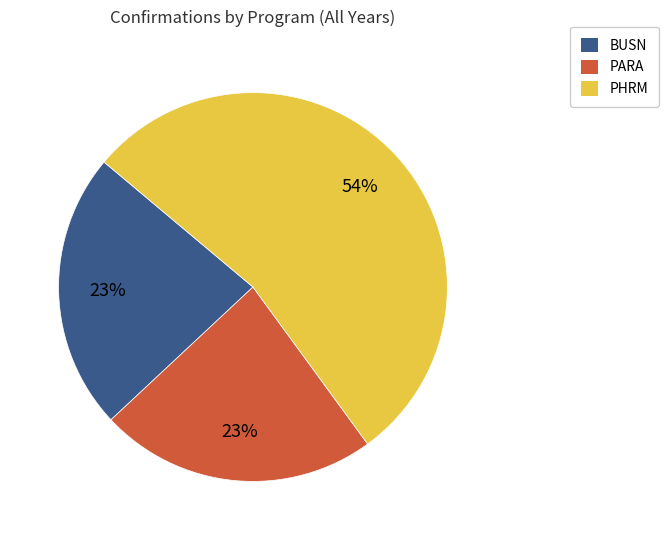

Is the sum of PHRM and PARA greater than half?

Yes